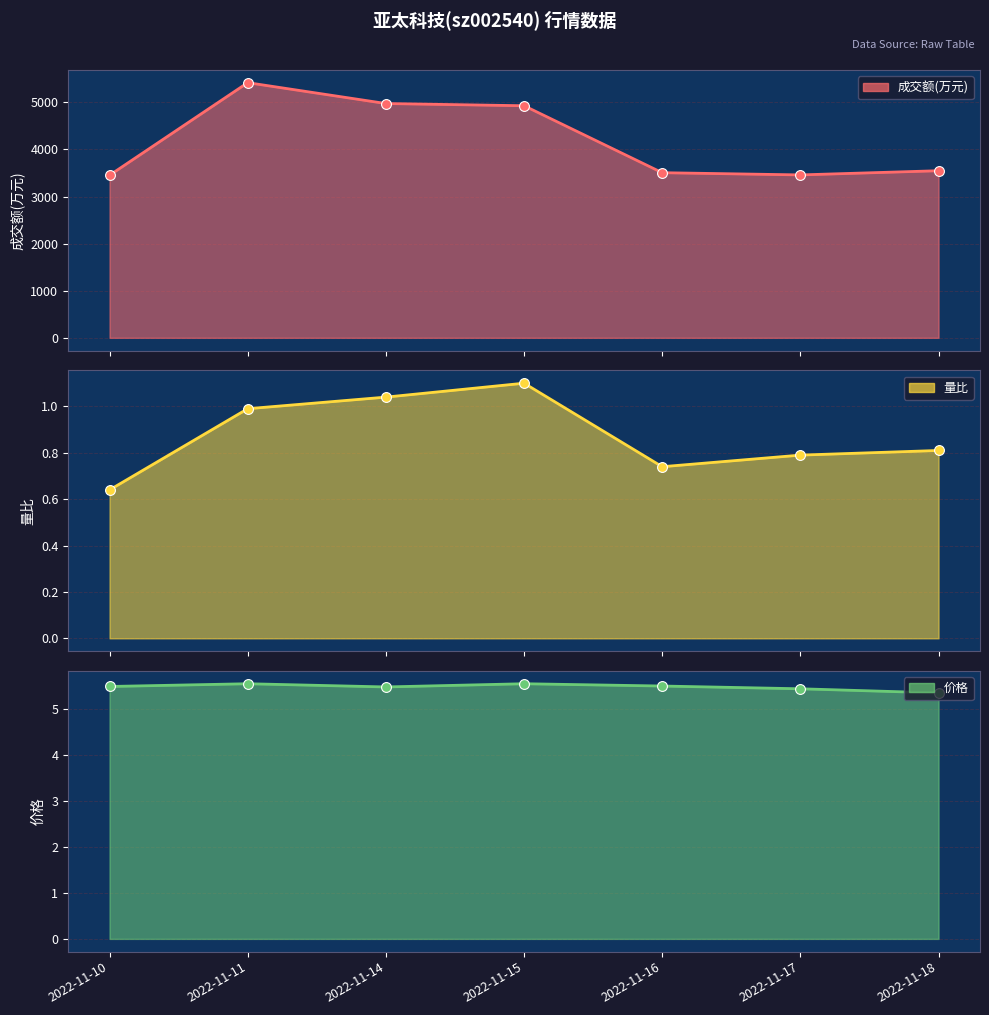

Which series has the largest total across all categories?

成交额(万元)